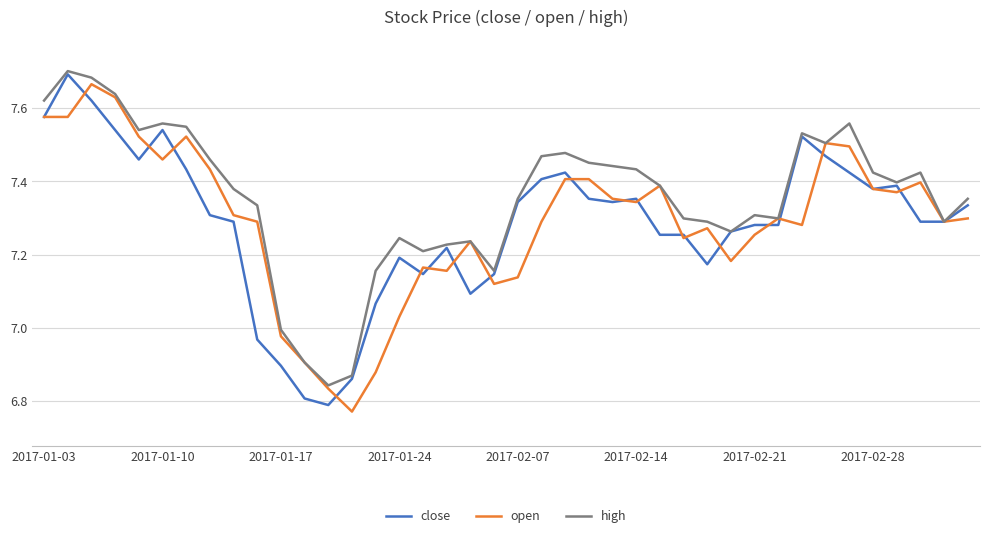

Count the number of data series in this chart.

3